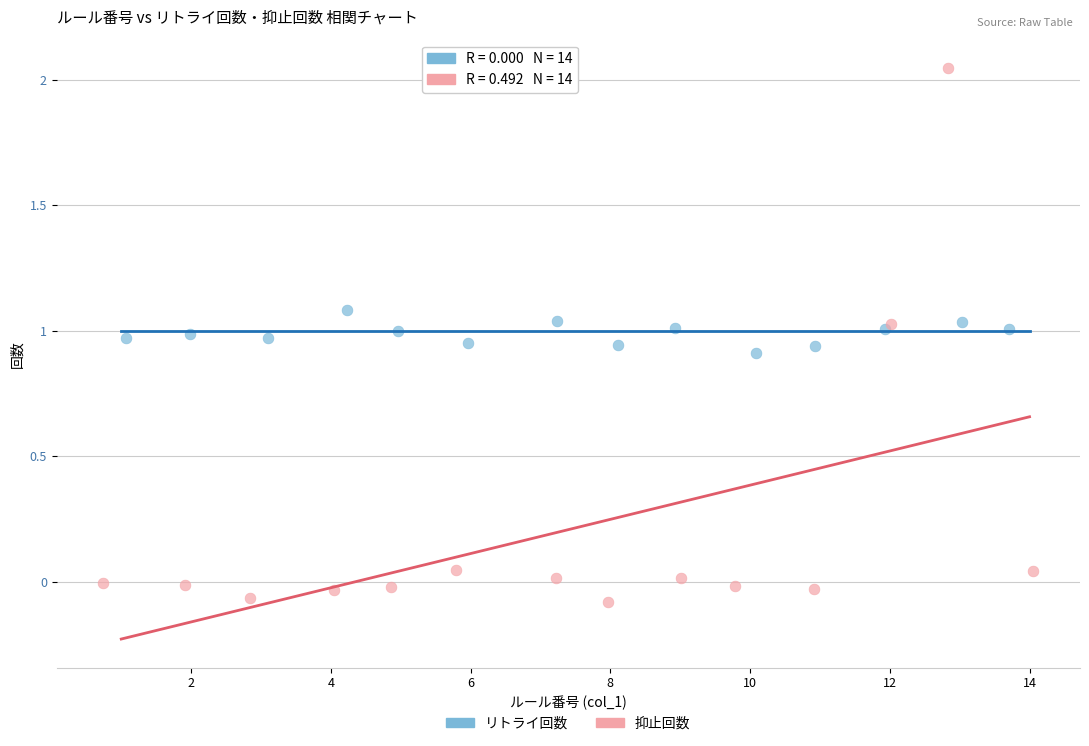

What are all the series names shown in the legend?

リトライ回数, 抑止回数